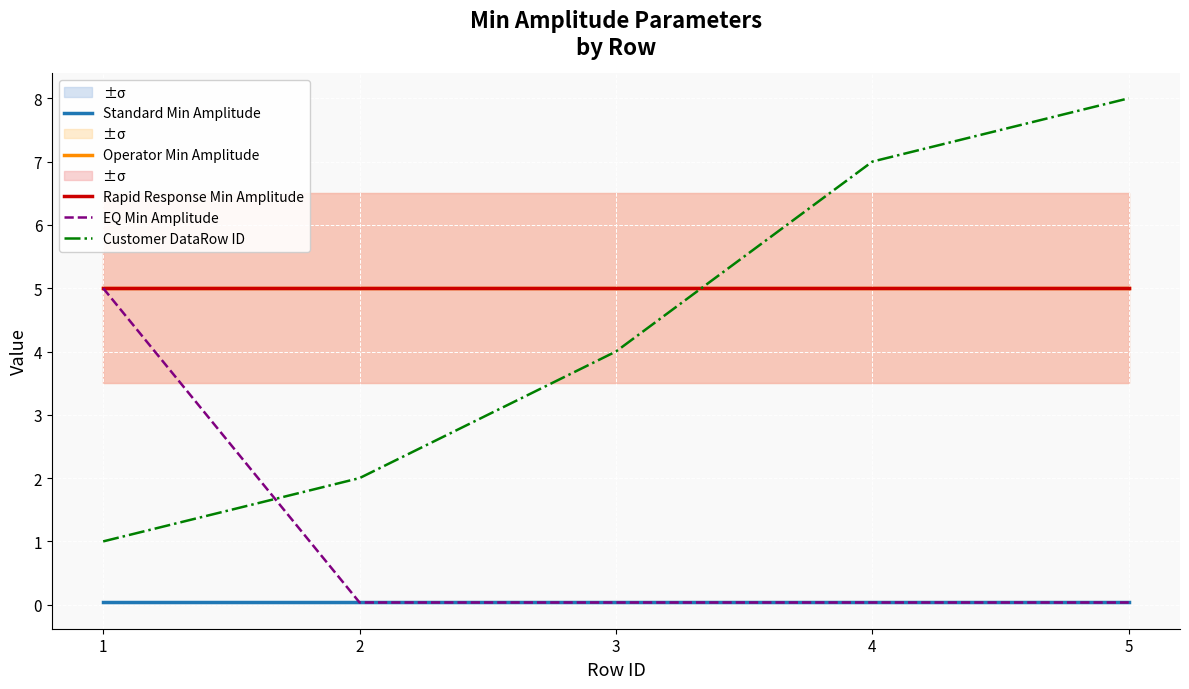

True or false: Rapid Response Min Amplitude has more than 0 interior local peaks.

False